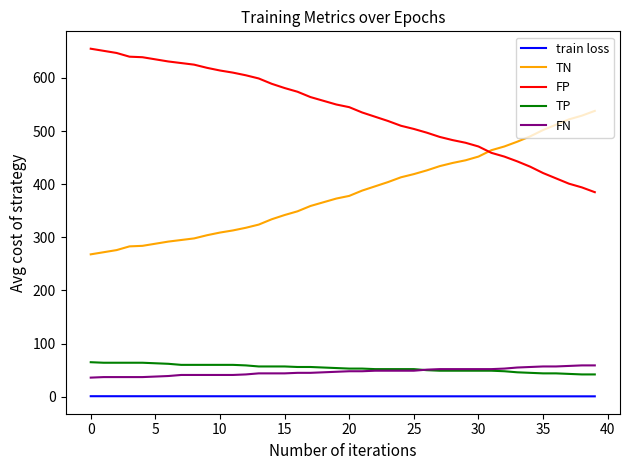

What are all the series names shown in the legend?

train loss, TN, FP, TP, FN